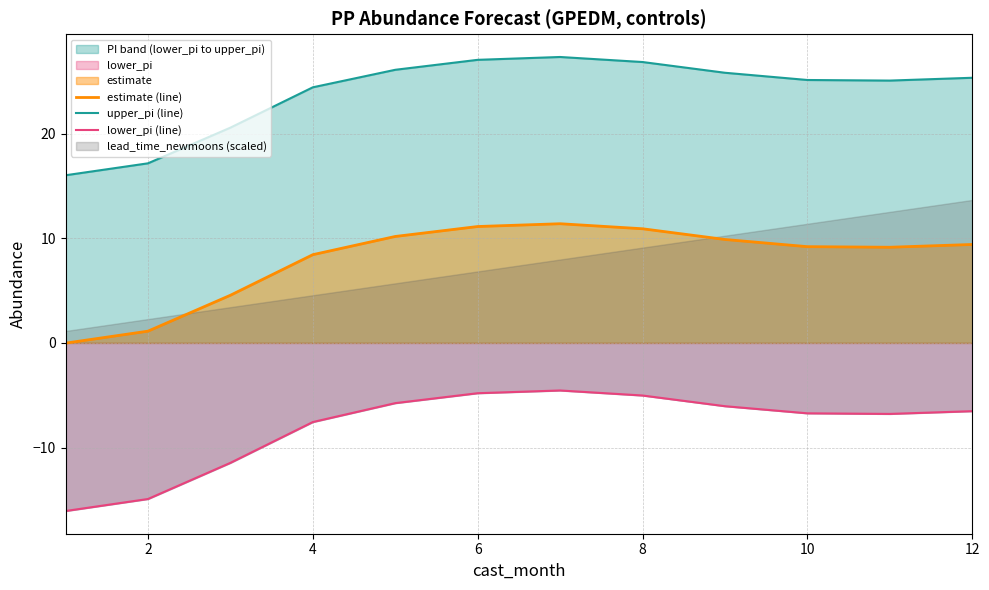

Reading right to left, extract all data points from this chart.

estimate (line): 9.4	9.1	9.2	9.9	10.9	11.4	11.1	10.2	8.4	4.6	1.1	-0.0
upper_pi (line): 25.3	25.1	25.1	25.8	26.9	27.3	27.1	26.1	24.4	20.6	17.2	16.0
lower_pi (line): -6.5	-6.8	-6.7	-6.1	-5.0	-4.5	-4.8	-5.8	-7.6	-11.5	-14.9	-16.1